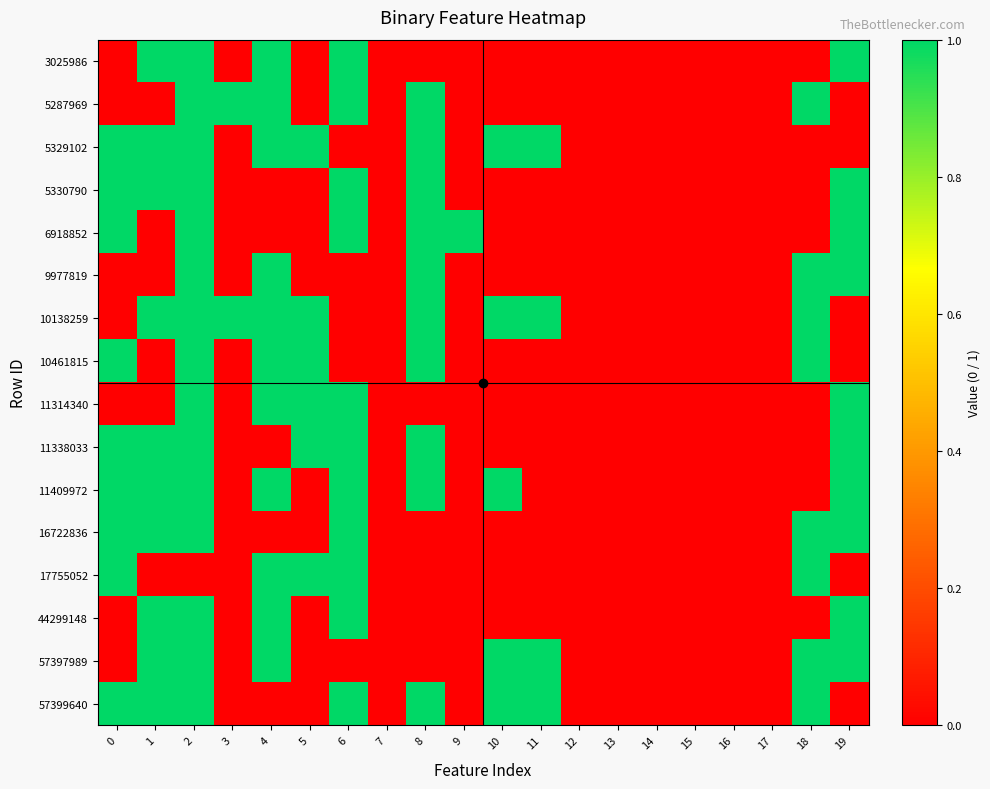

Rank the series at 4 from highest to lowest value.

3025986, 5287969, 5329102, 9977819, 10138259, 10461815, 11314340, 11409972, 17755052, 44299148, 57397989, 5330790, 6918852, 11338033, 16722836, 57399640